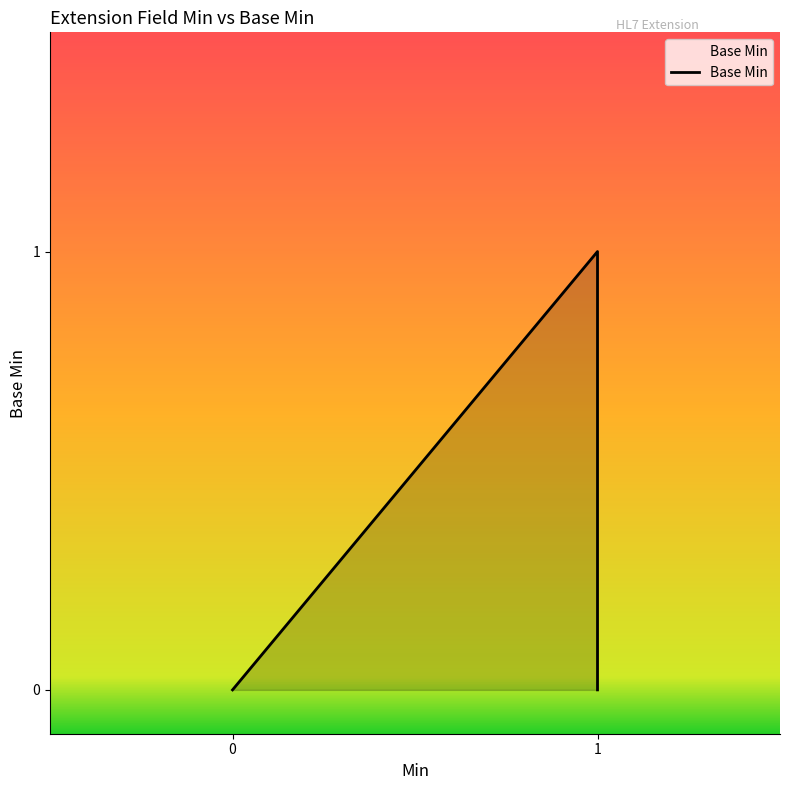

Count the number of data series in this chart.

1